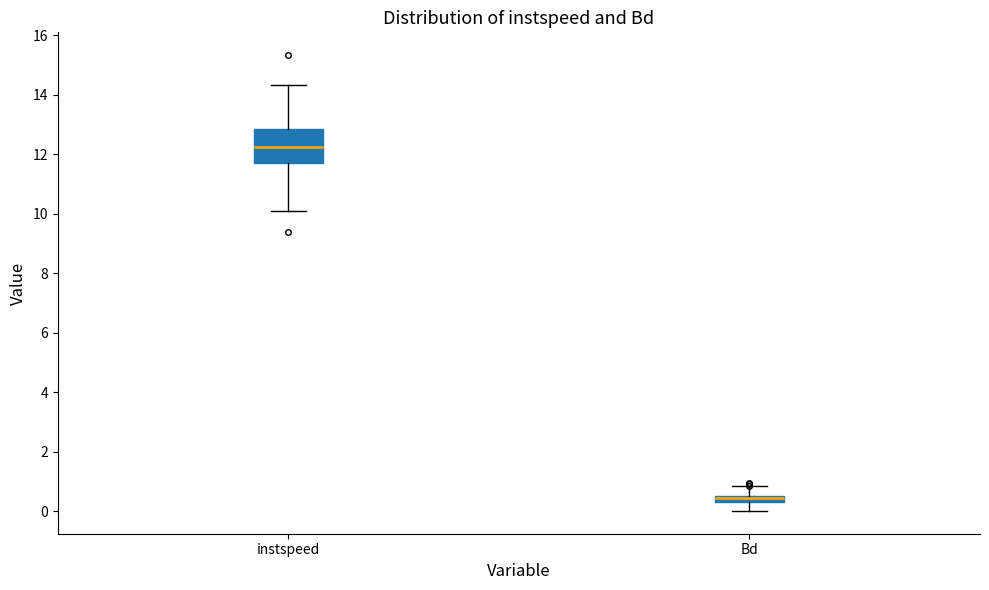

Which box is the tallest, from its lower edge to its upper edge?

instspeed